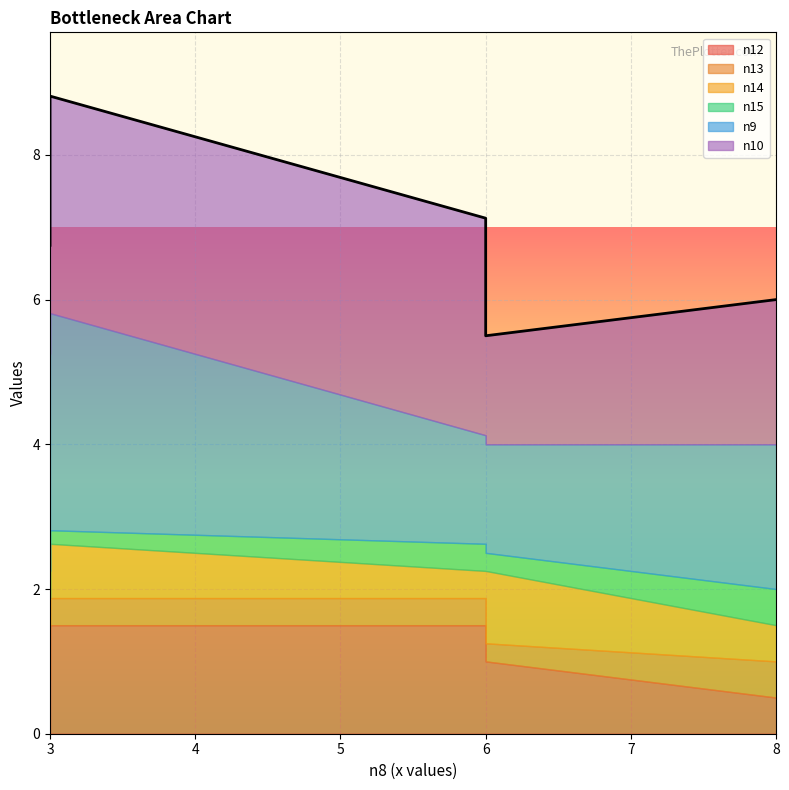

At which label is n10 closest to 2?

8